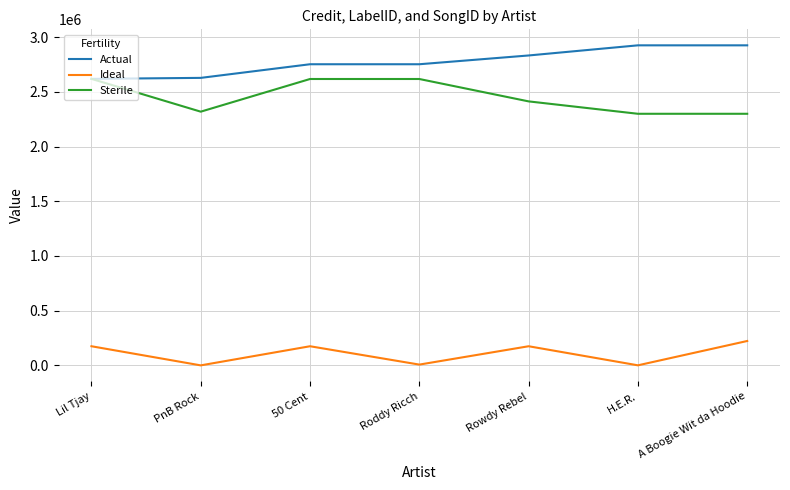

Is the value of Actual at A Boogie Wit da Hoodie greater than the value of Ideal at A Boogie Wit da Hoodie?

Yes